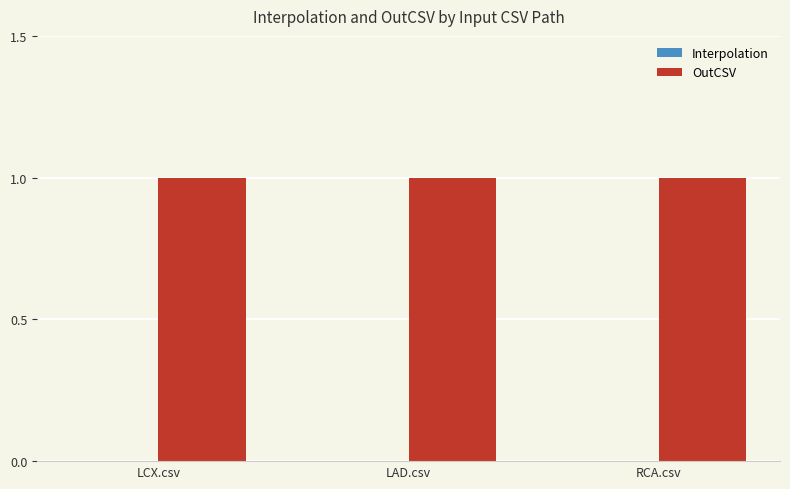

Rank the categories by OutCSV value from highest to lowest.

LCX.csv, LAD.csv, RCA.csv